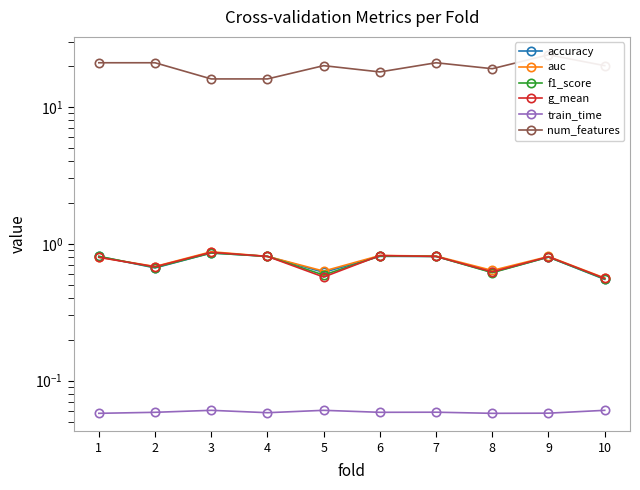

At which category does the chart reach its minimum across all series?

8